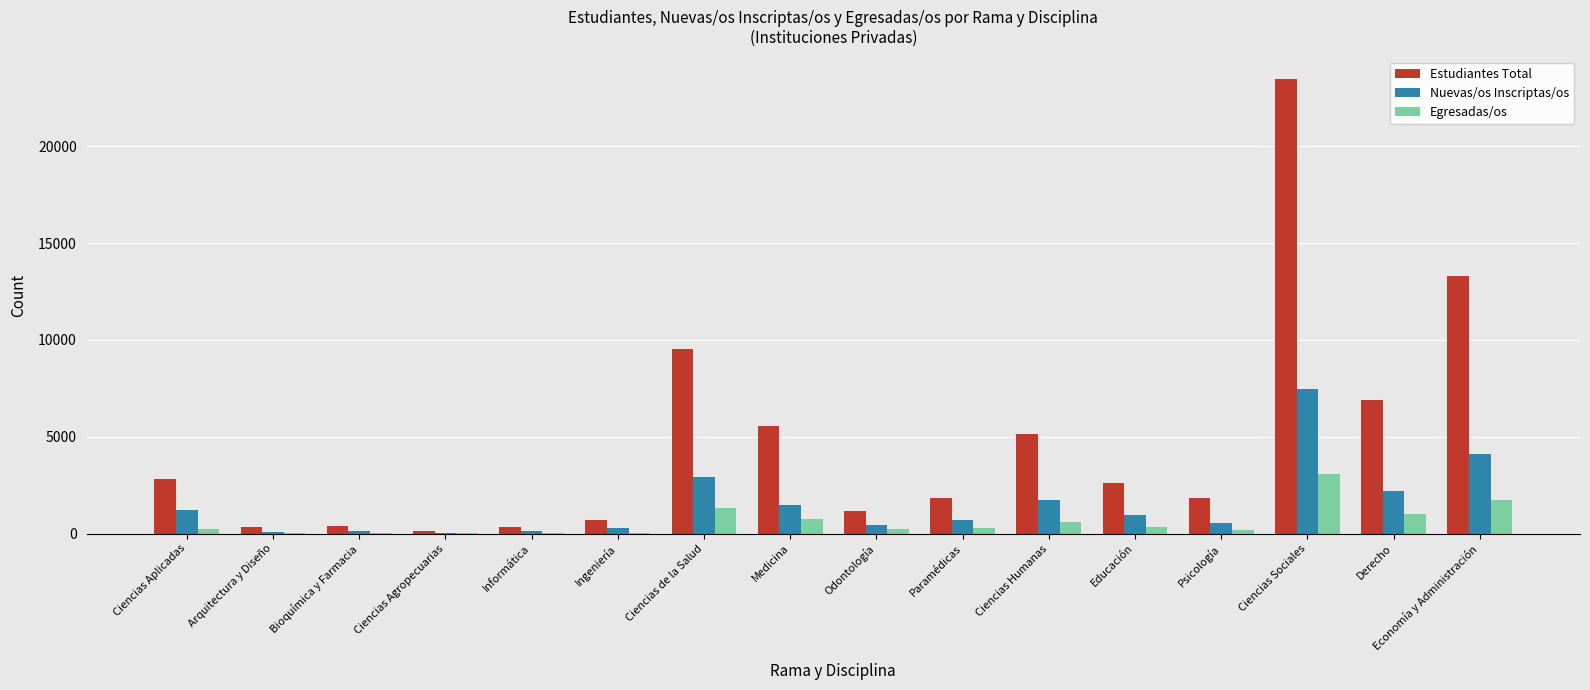

Read the Nuevas/os Inscriptas/os value at Ciencias Aplicadas, to the nearest 100.

1200